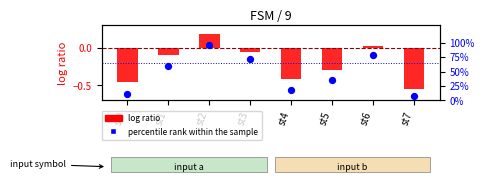

Which series has the largest total across all categories?

percentile rank within the sample